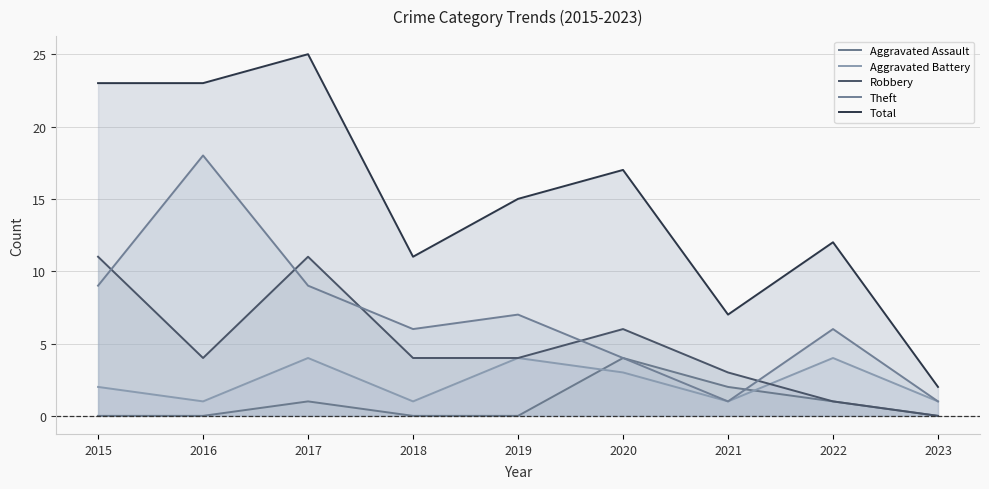

Which has a higher value, 2017 or 2020?

2020